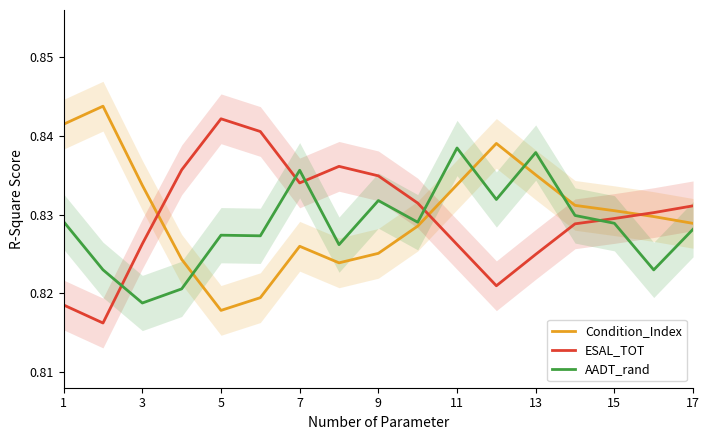

The value of AADT_rand at 17 is 0.2. True or false?

False